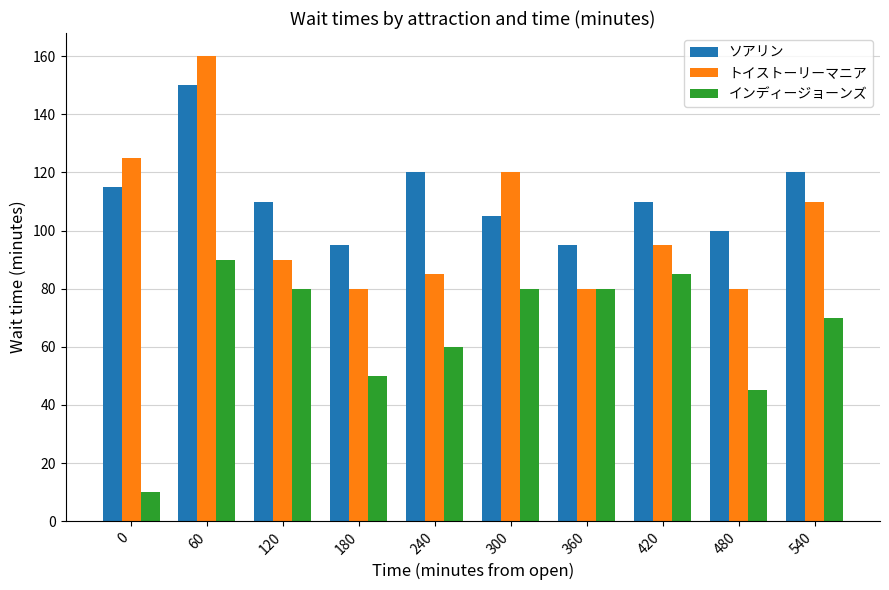

At 300, list the series in order from smallest to largest.

インディージョーンズ, ソアリン, トイストーリーマニア